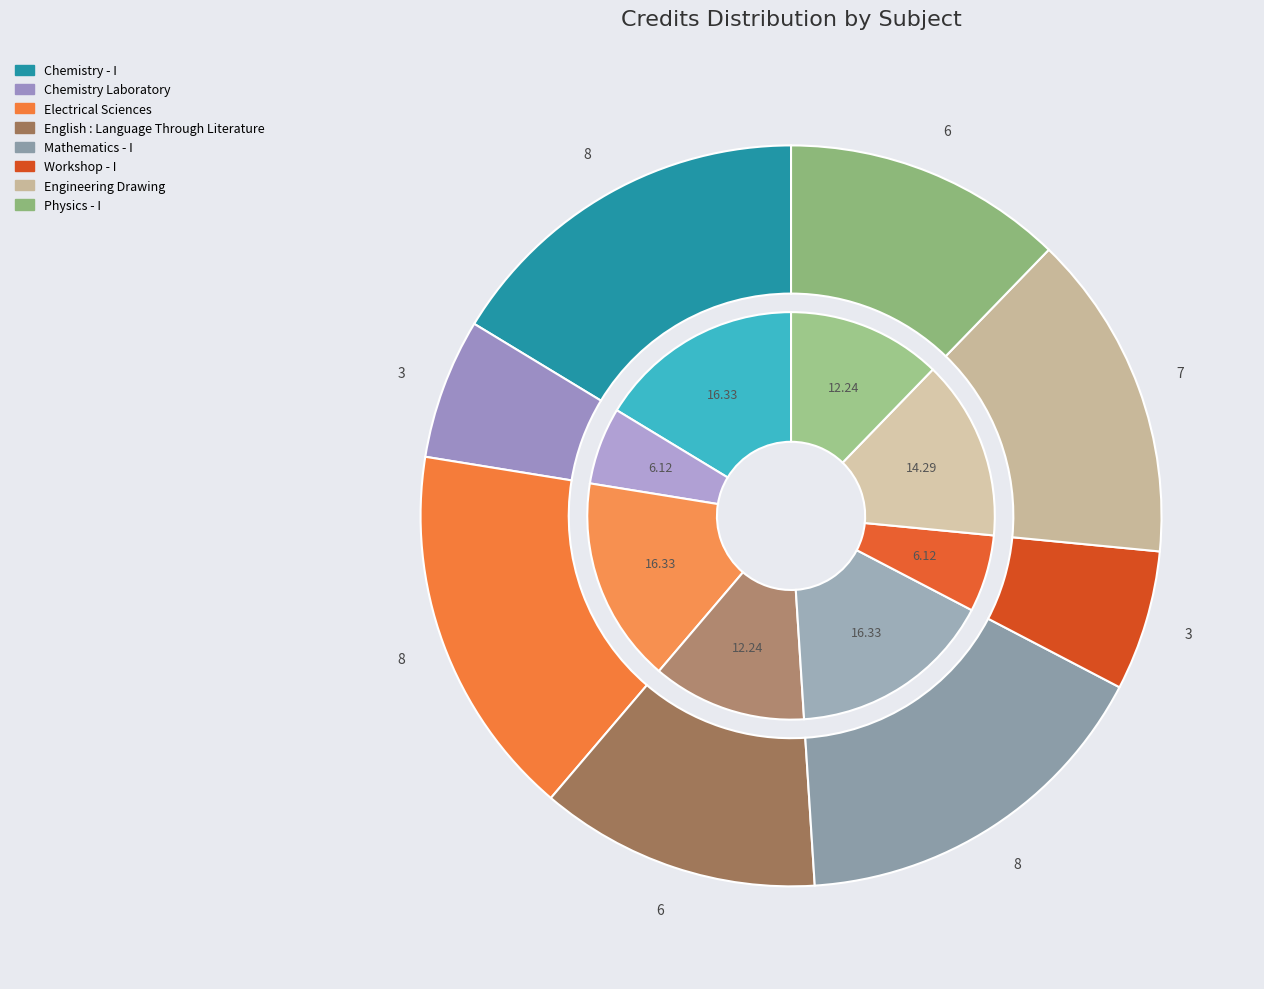

Does Engineering Drawing account for over 50% of the chart?

No